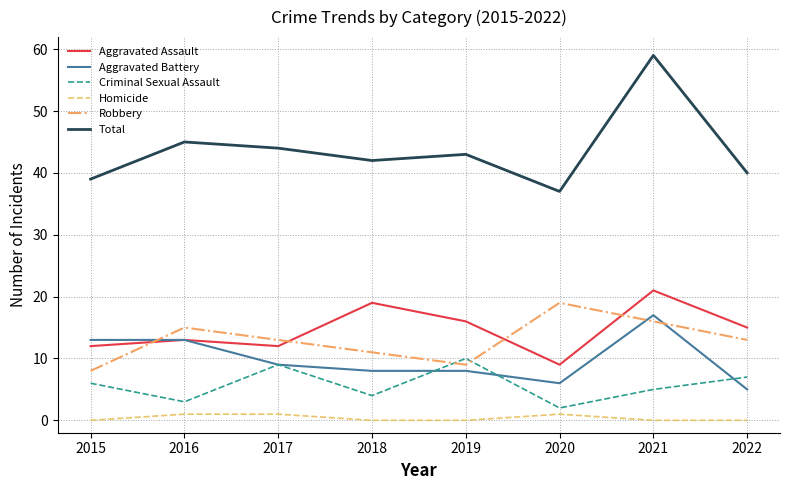

What is the total value across all series at 2017?

88